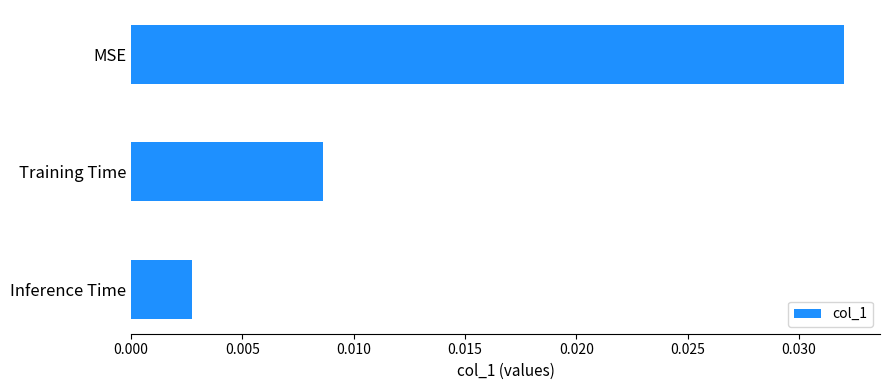

Where is the data nearest to the value 0?

Inference Time